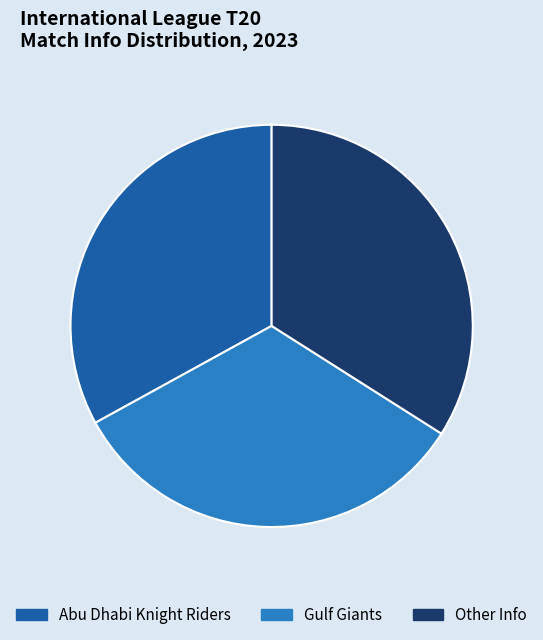

Is the sum of Abu Dhabi Knight Riders and Gulf Giants greater than half?

Yes